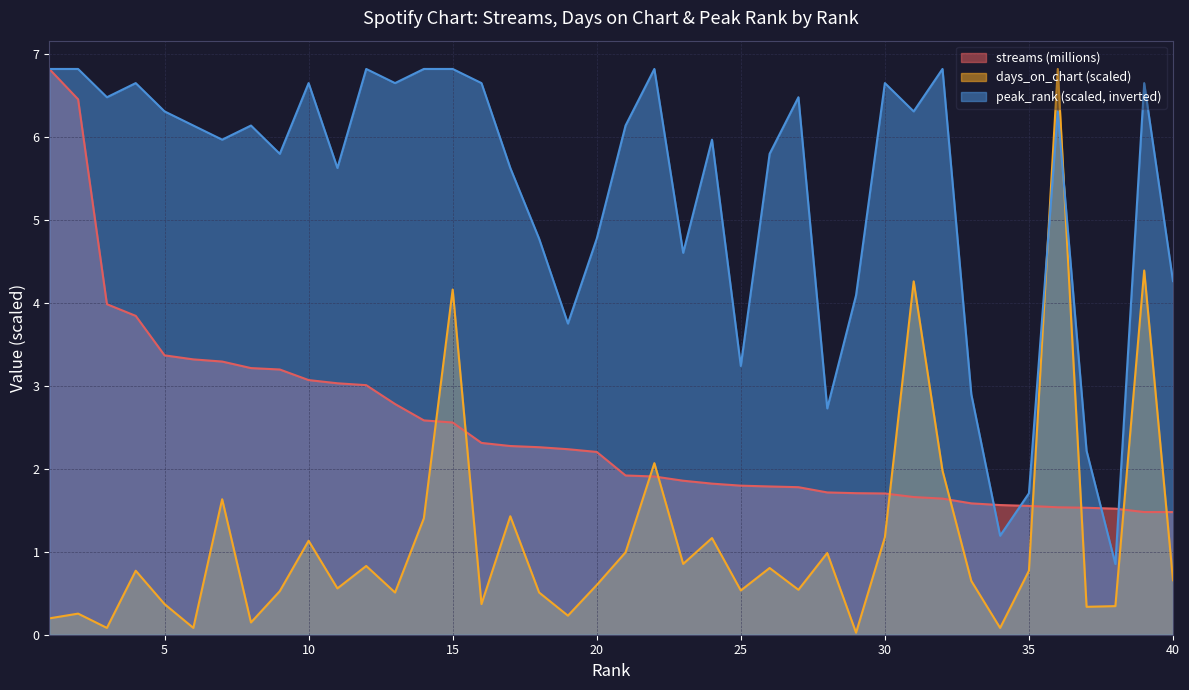

Reading right to left, what are all the values shown in this chart?

streams: 1.5	1.5	1.5	1.5	1.5	1.6	1.6	1.6	1.6	1.7	1.7	1.7	1.7	1.8	1.8	1.8	1.8	1.9	1.9	1.9	2.2	2.2	2.3	2.3	2.3	2.6	2.6	2.8	3.0	3.0	3.1	3.2	3.2	3.3	3.3	3.4	3.8	4.0	6.4	6.8
days_on_chart: 0.7	4.4	0.3	0.3	6.8	0.8	0.1	0.6	2.0	4.3	1.2	0.0	1.0	0.5	0.8	0.5	1.2	0.9	2.1	1.0	0.6	0.2	0.5	1.4	0.4	4.2	1.4	0.5	0.8	0.6	1.1	0.5	0.1	1.6	0.1	0.4	0.8	0.1	0.3	0.2
peak_rank: 4.3	6.6	0.9	2.2	6.3	1.7	1.2	2.9	6.8	6.3	6.6	4.1	2.7	6.5	5.8	3.2	6.0	4.6	6.8	6.1	4.8	3.7	4.8	5.6	6.6	6.8	6.8	6.6	6.8	5.6	6.6	5.8	6.1	6.0	6.1	6.3	6.6	6.5	6.8	6.8